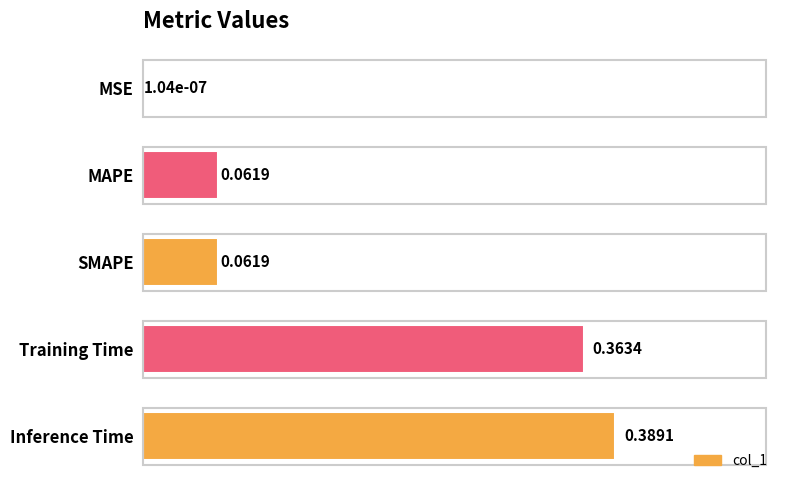

Where is the data nearest to the value 0?

MSE